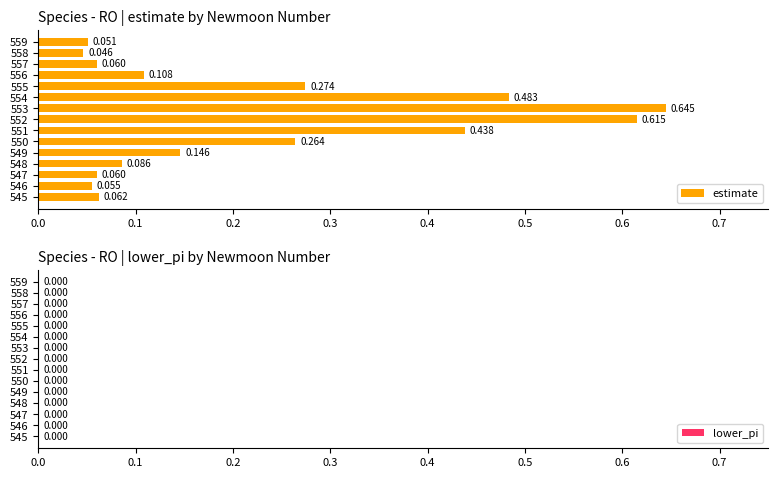

Are the bars horizontal?

Yes